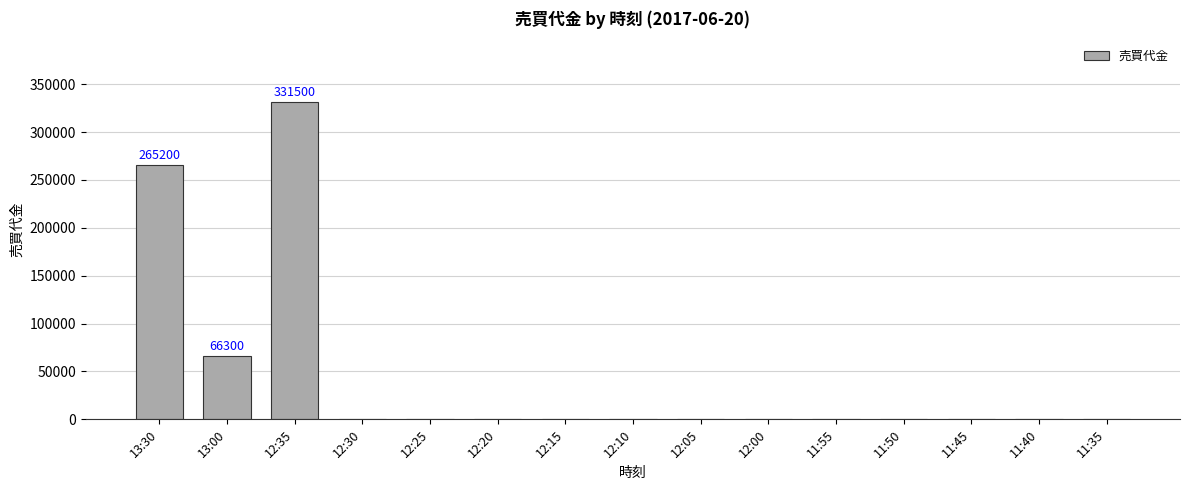

What is the sum of all values?

663000